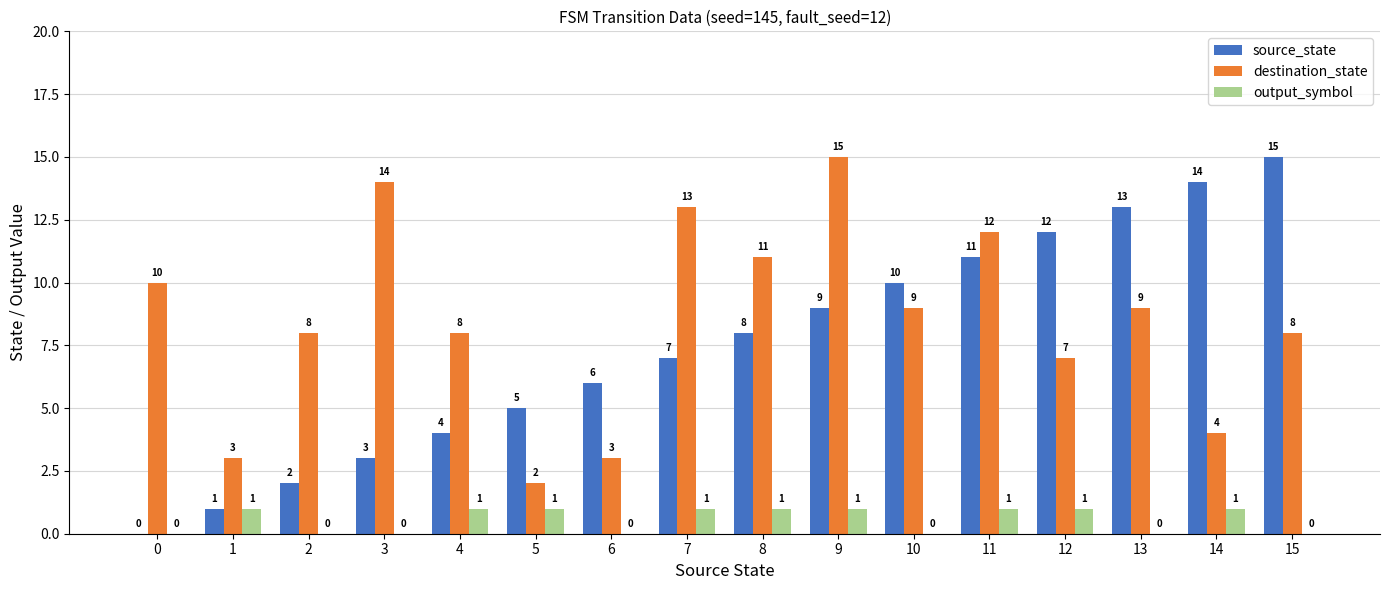

What value does the destination_state series have at 12, to the nearest 10?

10